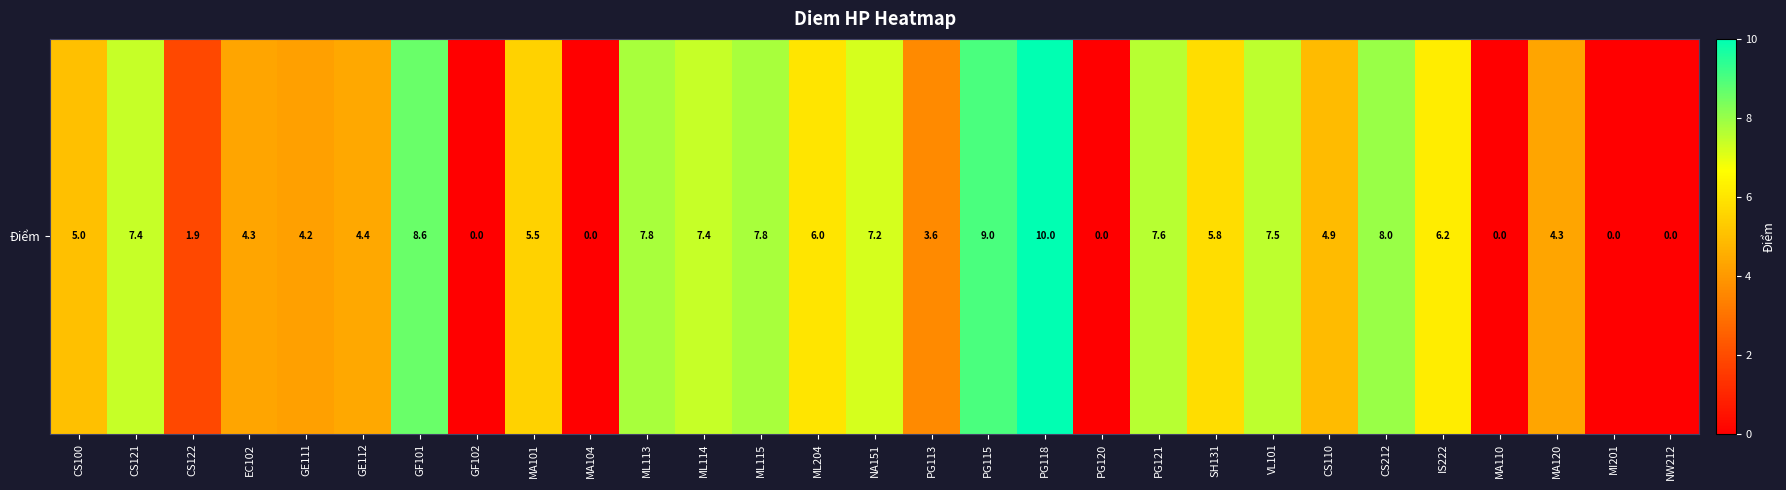

Reading left to right, transcribe all the data shown in this chart.

CS100=5.0	CS121=7.4	CS122=1.9	EC102=4.3	GE111=4.2	GE112=4.4	GF101=8.6	GF102=0.0	MA101=5.5	MA104=0.0	ML113=7.8	ML114=7.4	ML115=7.8	ML204=6.0	NA151=7.2	PG113=3.6	PG115=9.0	PG118=10.0	PG120=0.0	PG121=7.6	SH131=5.8	VL101=7.5	CS110=4.9	CS212=8.0	IS222=6.2	MA110=0.0	MA120=4.3	MI201=0.0	NW212=0.0